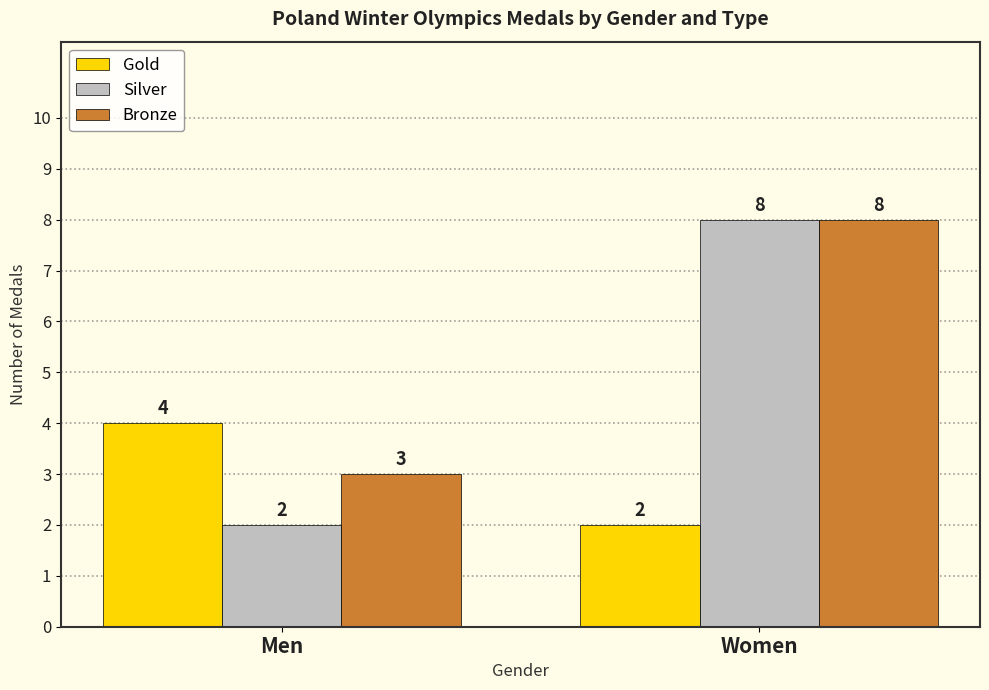

Rank the series by their average value, from highest to lowest.

Bronze, Silver, Gold